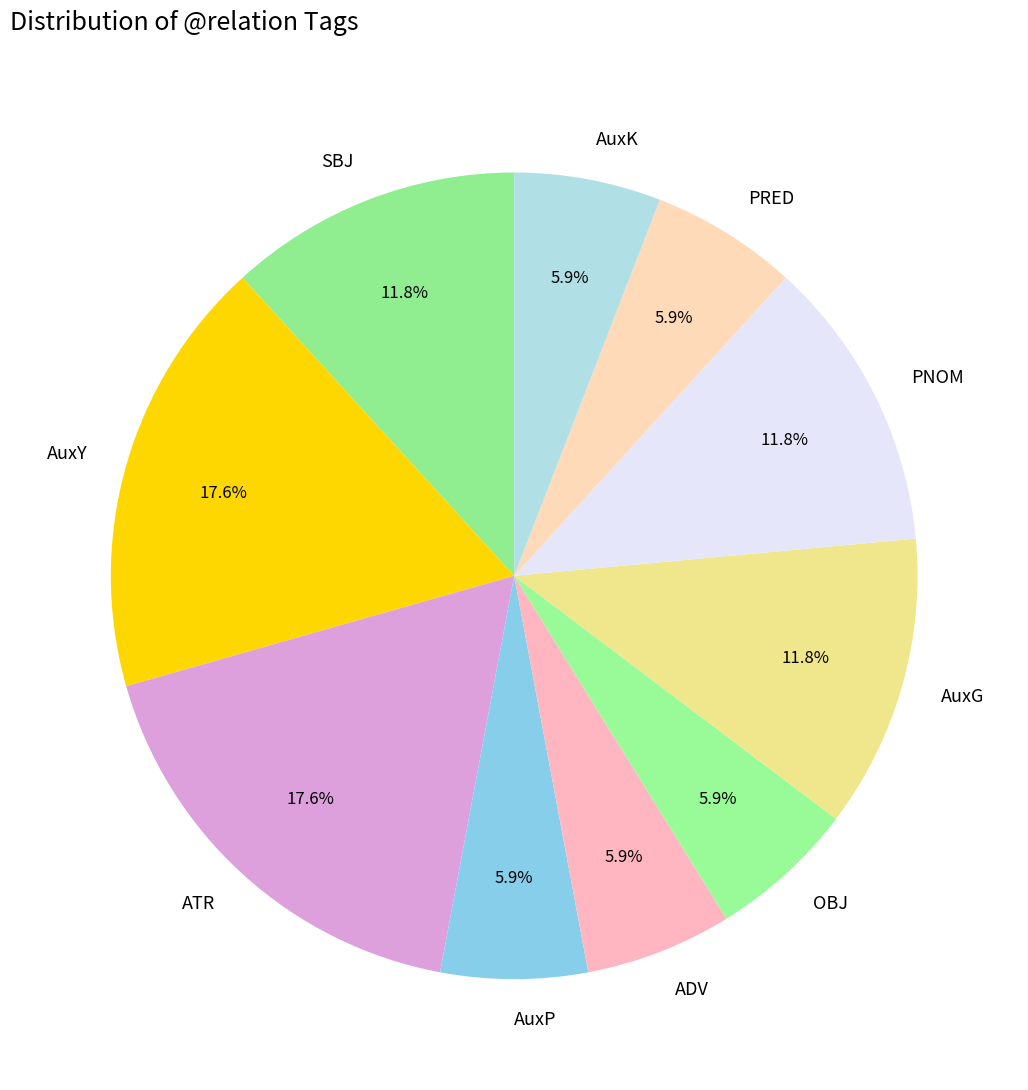

True or false: ADV accounts for 6% of the total.

True